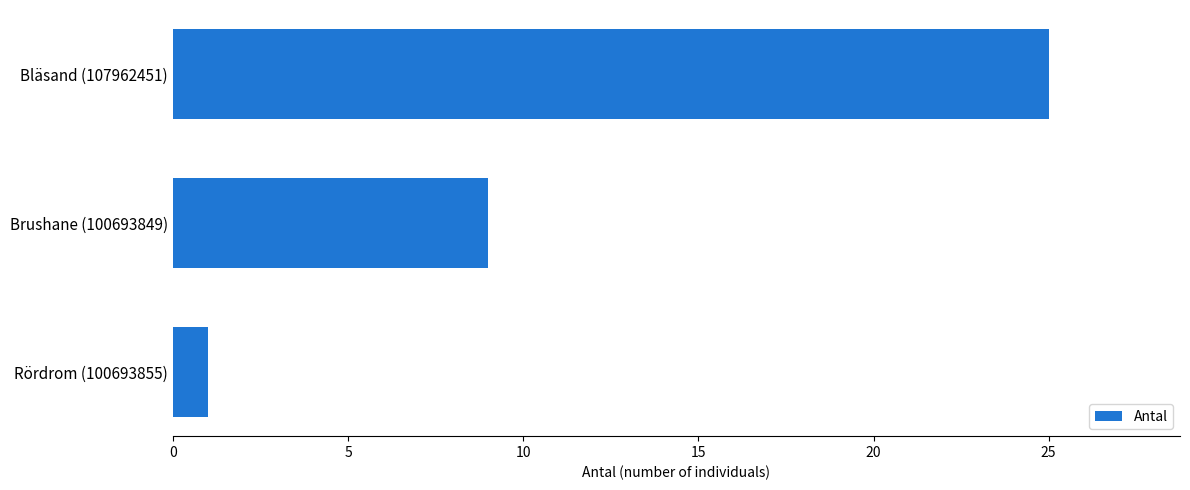

Between Brushane (100693849) and Bläsand (107962451), which is larger?

Bläsand (107962451)